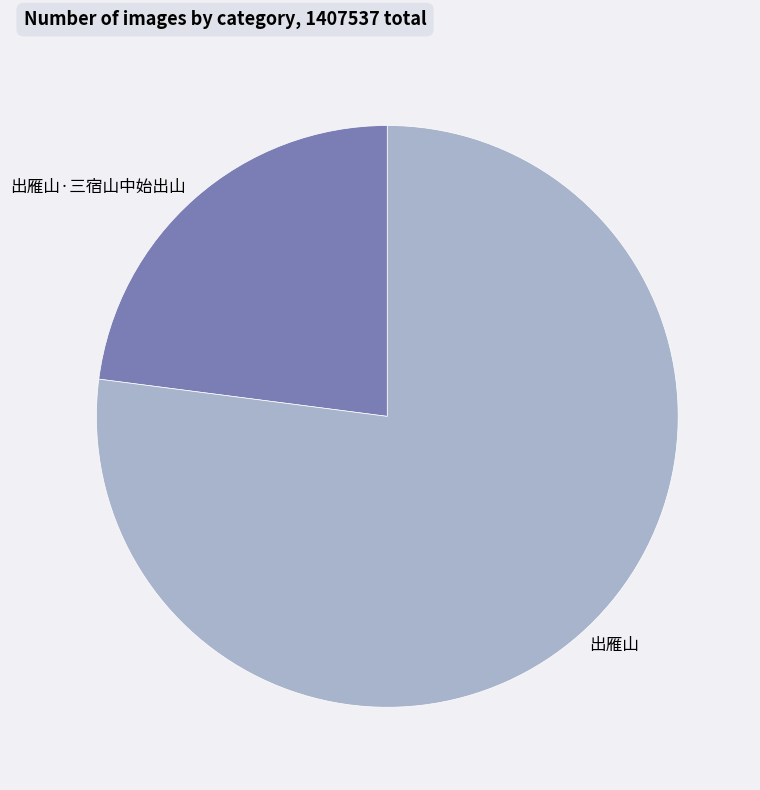

Which has a higher value, 出雁山 or 出雁山·三宿山中始出山?

出雁山